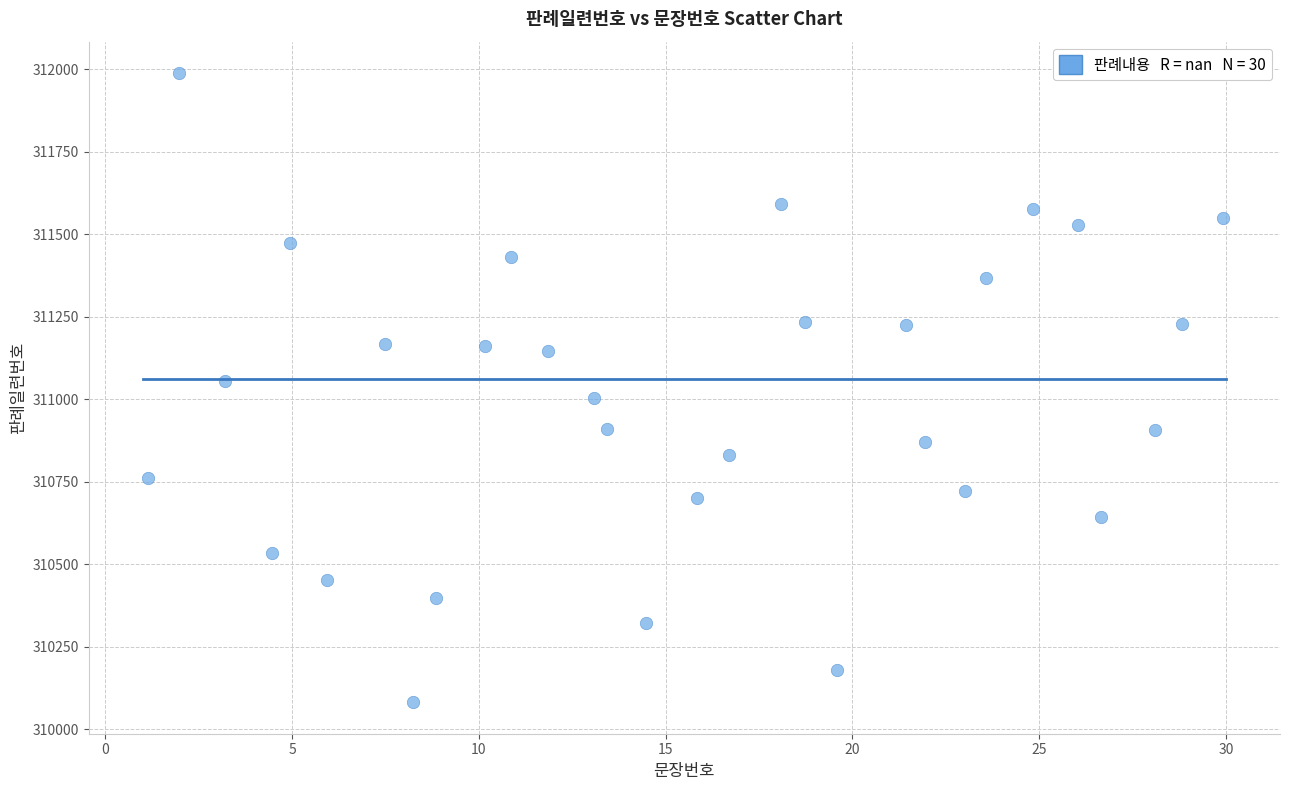

What is the range of Y values (max minus min)?

1906.0